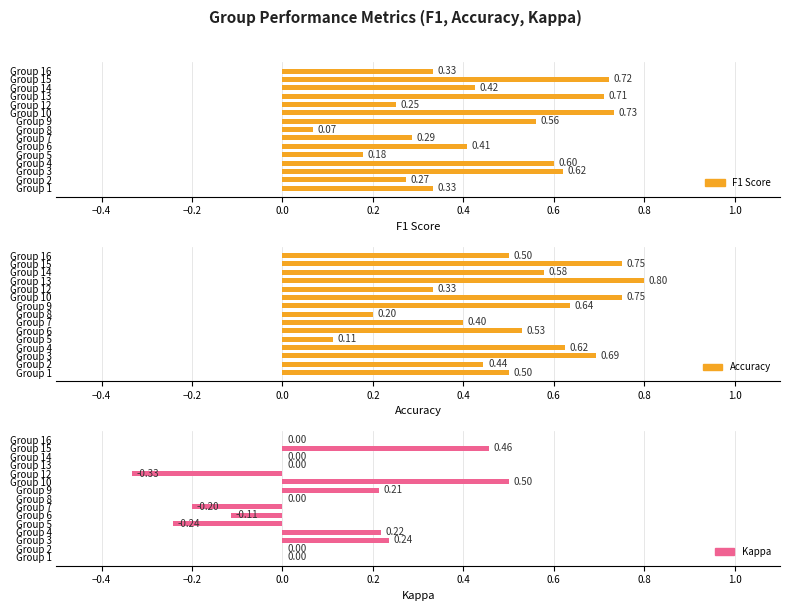

What is the value of the F1 Score bar at the 14th from the left?

0.7